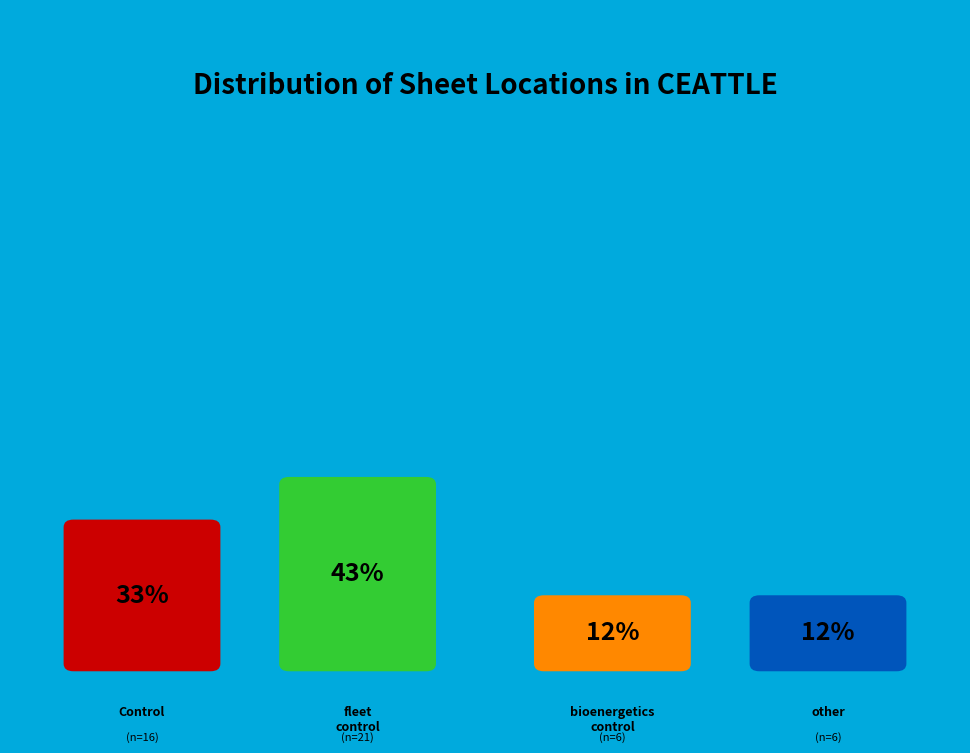

Which category has the biggest portion of the pie?

fleet_control